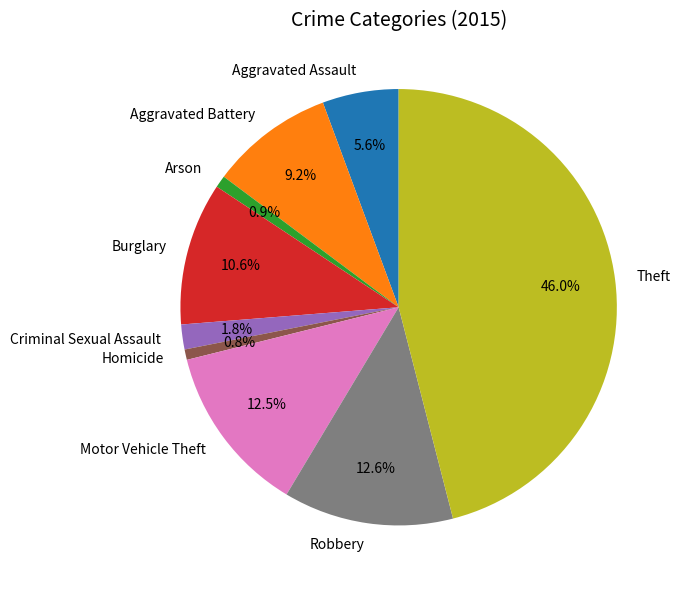

Is there any slice that represents more than half of the pie?

No